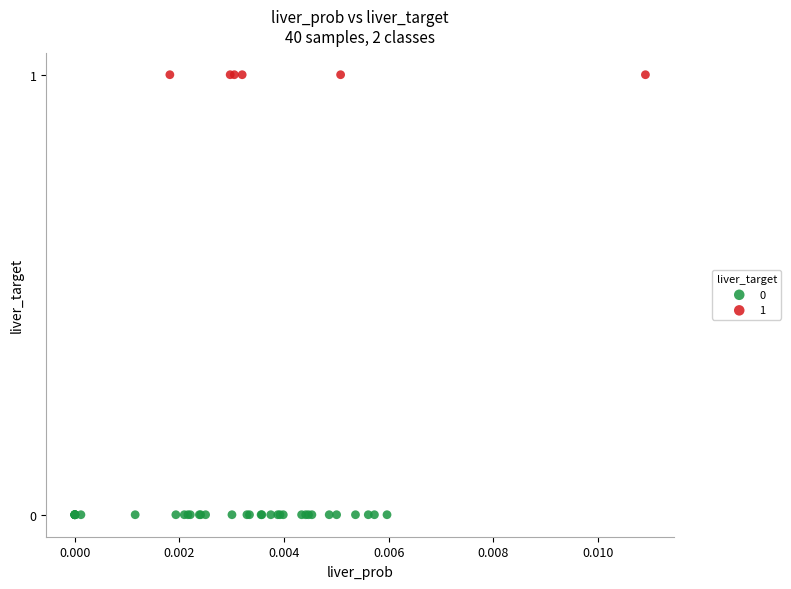

Which series reaches the maximum Y coordinate?

1